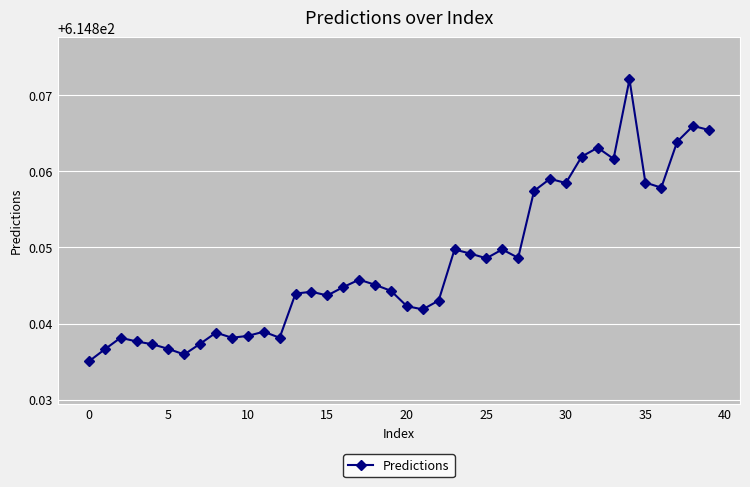

What is the sum of all values?

24593.9